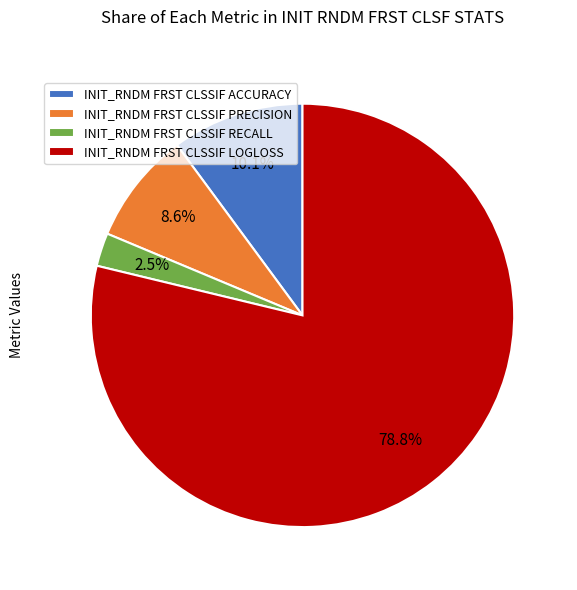

To the nearest percent, what is the combined percentage of INIT_RNDM FRST CLSSIF LOGLOSS and INIT_RNDM FRST CLSSIF PRECISION?

87%